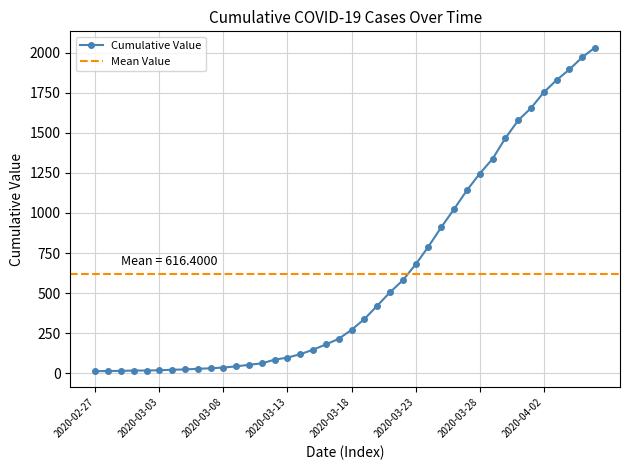

Which has a higher value, 2020-03-09 or 2020-03-20?

2020-03-20